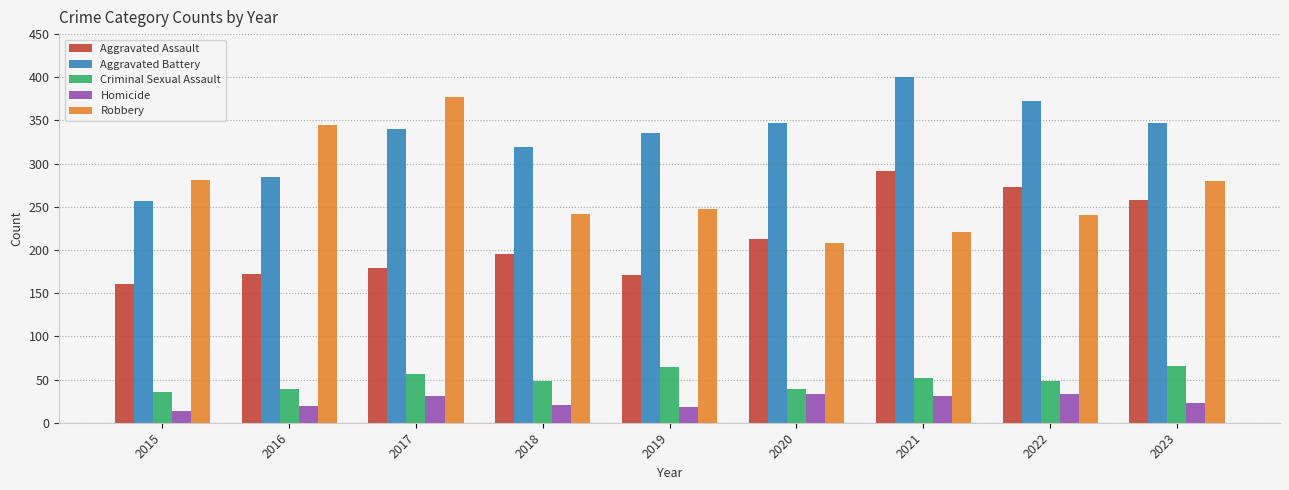

What is the difference between the Robbery values at 2015 and 2020?

73